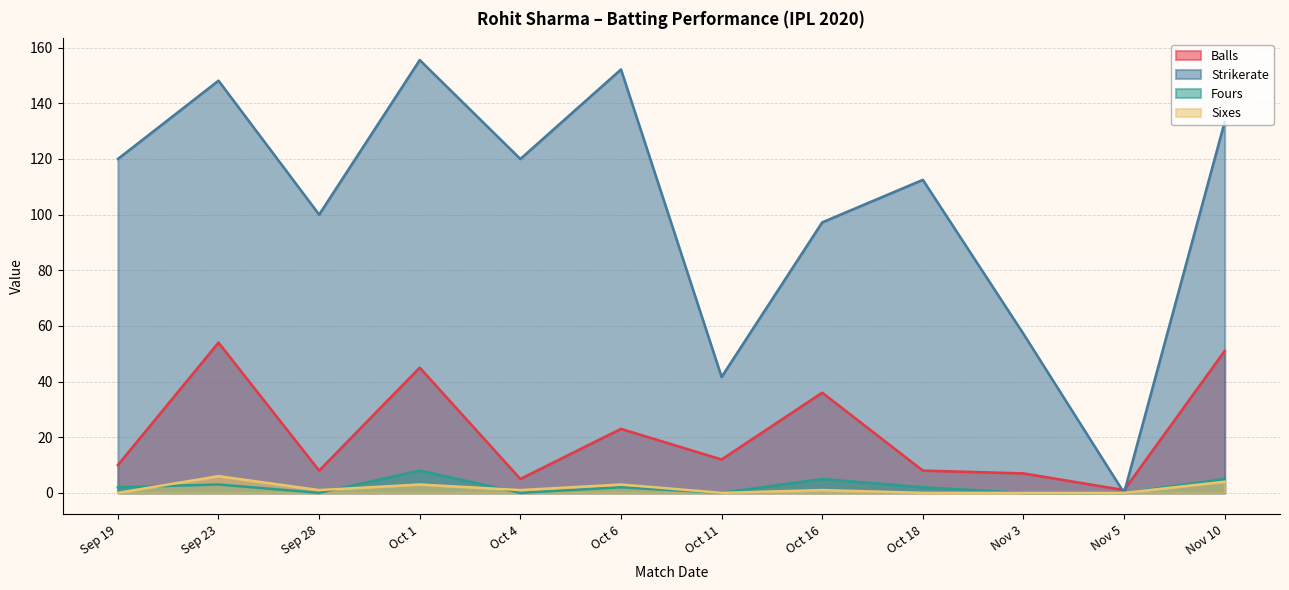

Read the sixes value at Sep 28.

1.0